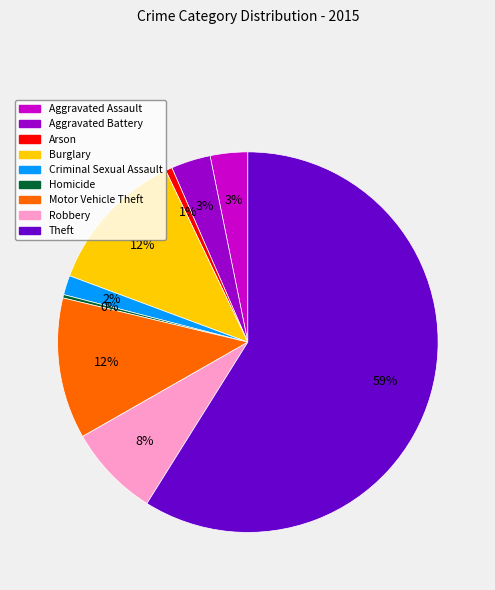

To the nearest percent, what percentage of the pie is Burglary?

12%